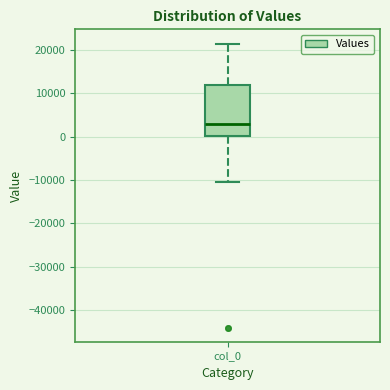

Read this box plot against the y-axis: the position of the median line, the range covered by the box, and the ends of both whiskers. The values are not printed on the chart, so give them approximately, as read against the axis.

median 3000, box 0 to 12000, whiskers -11000 to 21000